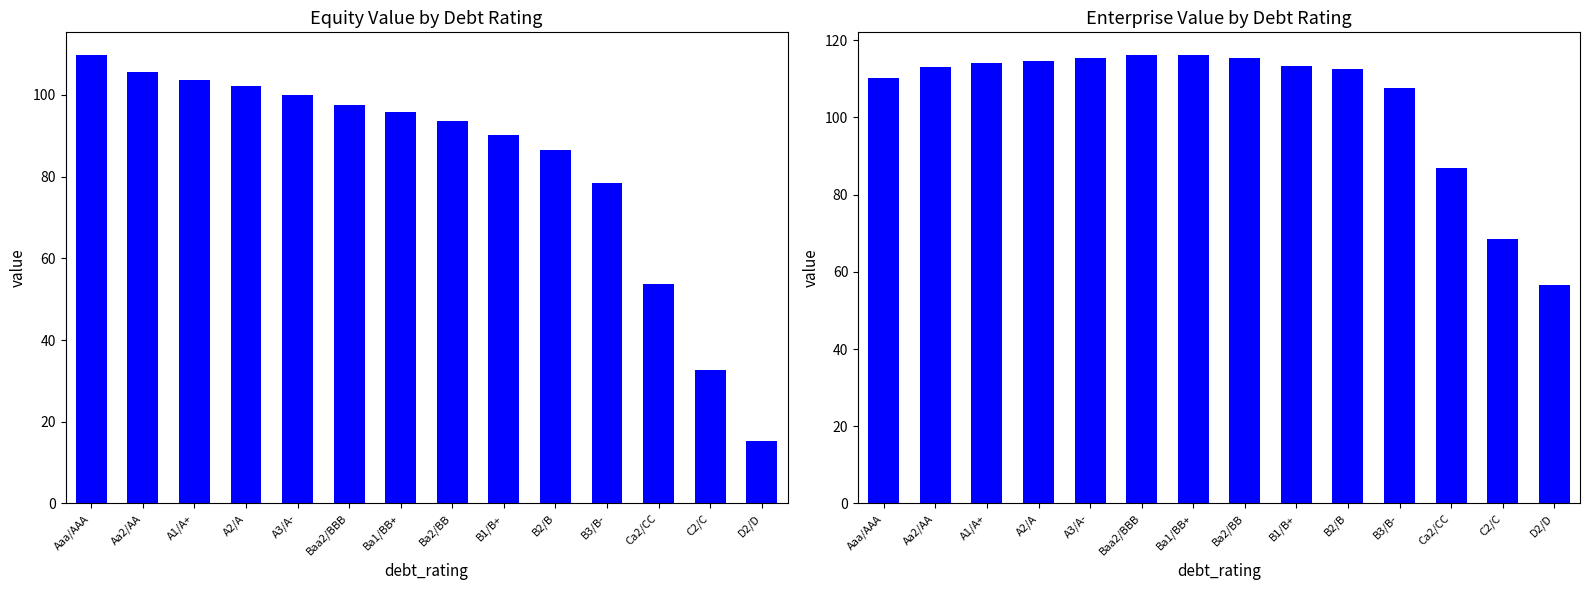

What is the total value across all series at Baa2/BBB?

213.9